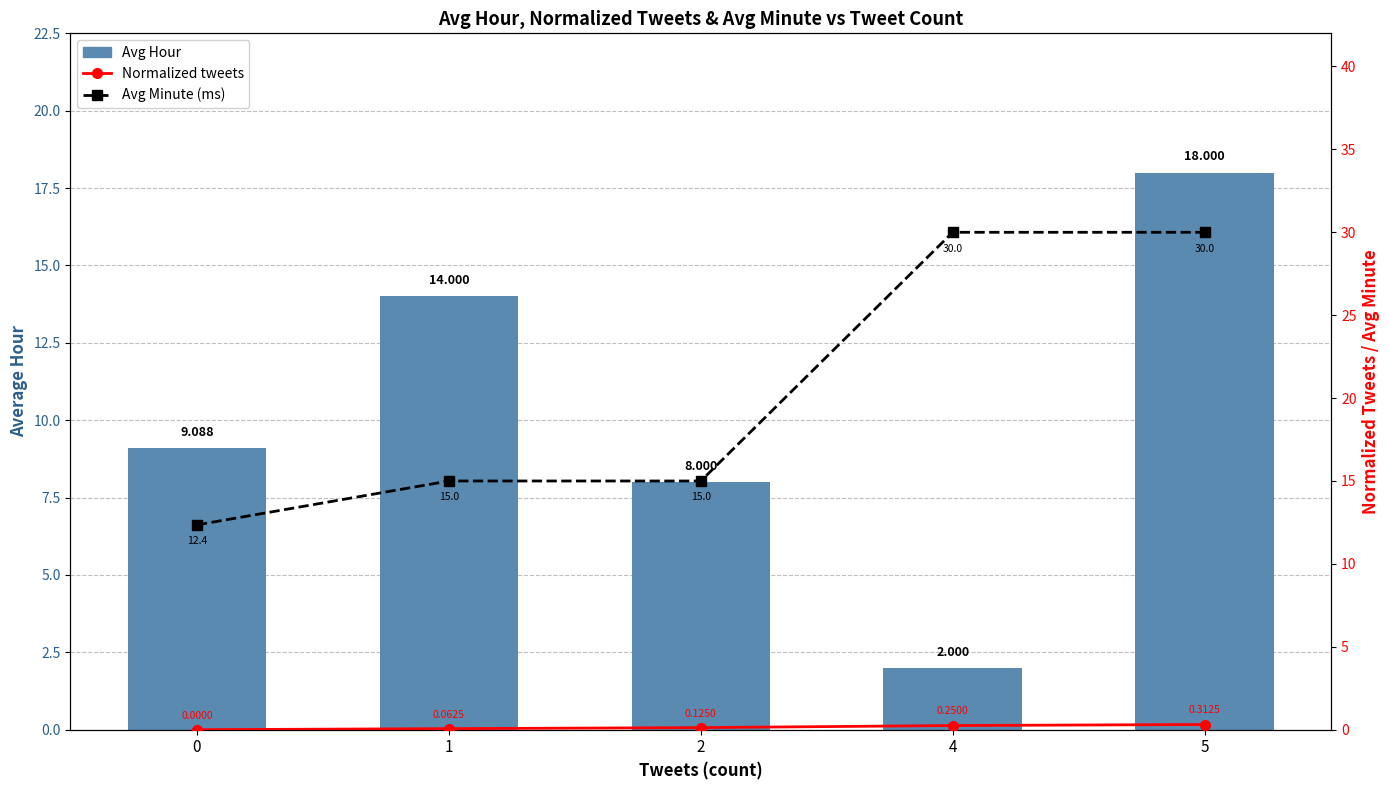

Which series changed the most between 1 and 5?

Avg Minute (ms)